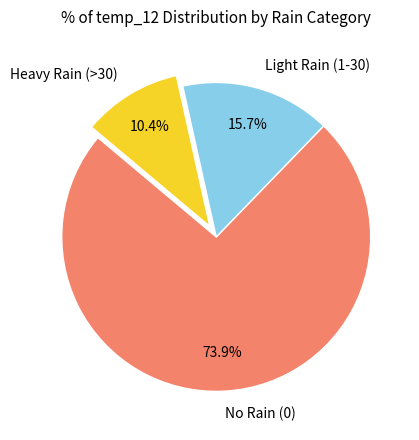

How many slices are in this pie chart?

3